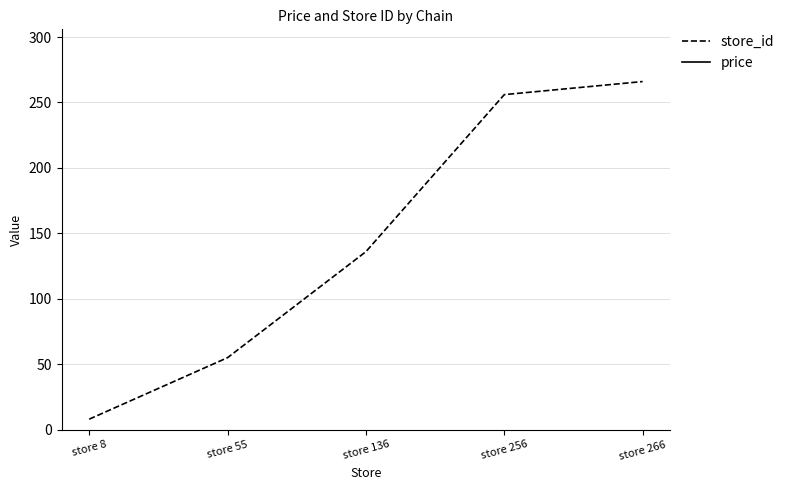

Is it true that store_id equals 79.1 at store 256?

False